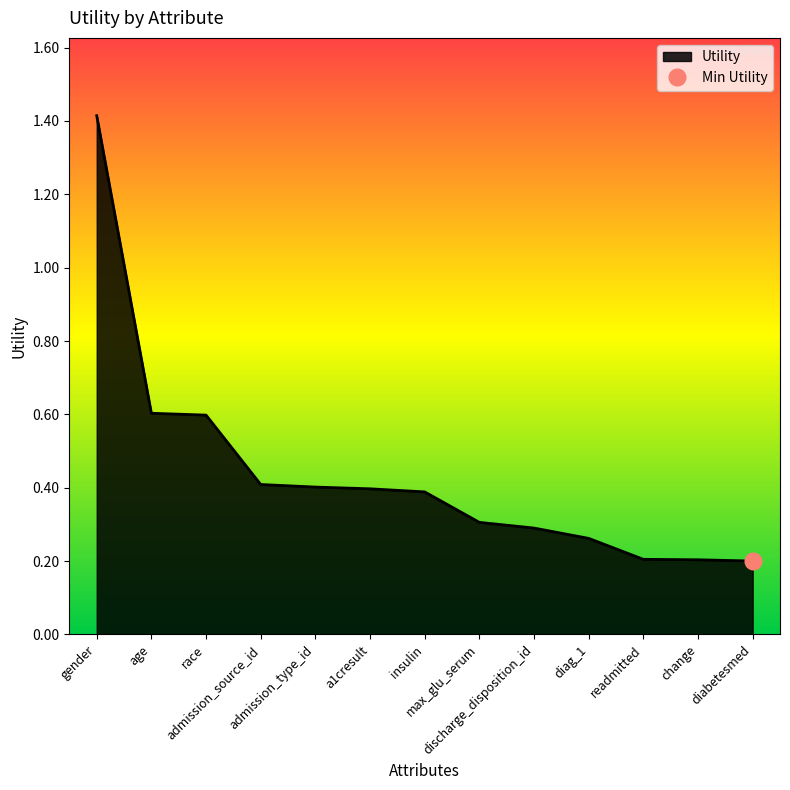

How many lines are shown in the chart?

1